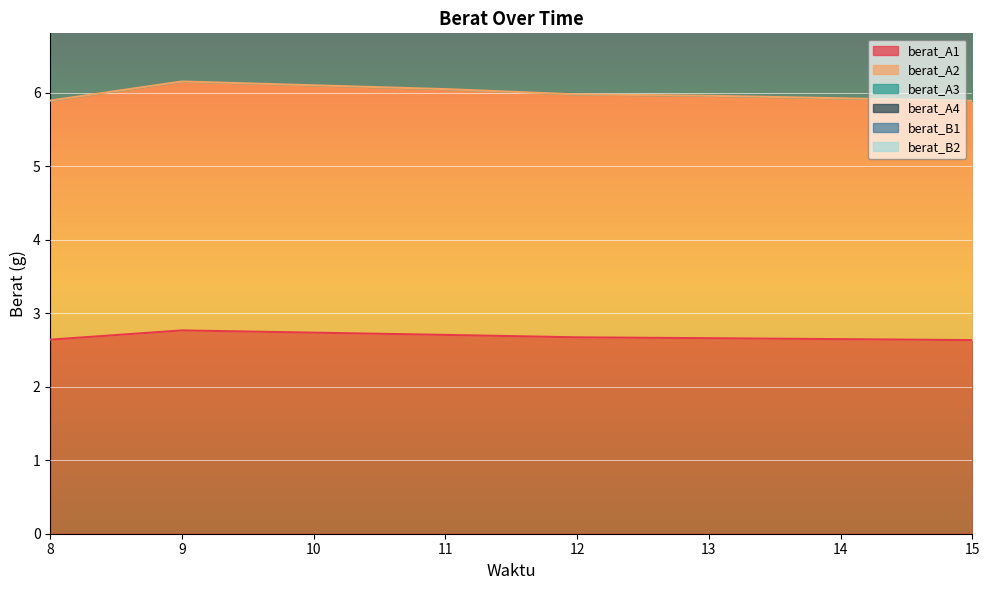

Between 8 and 10, which series saw the biggest shift?

berat_B2